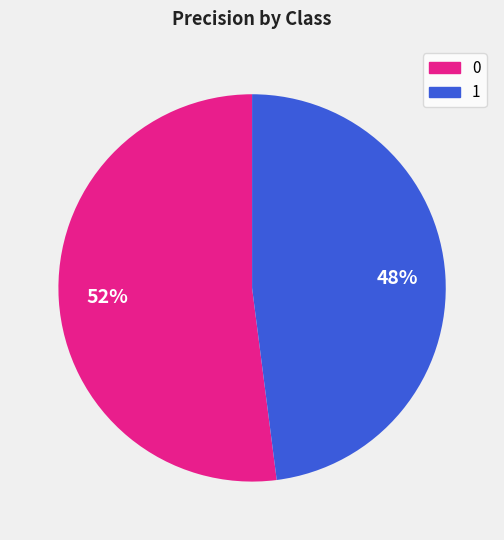

The 0 slice represents 52% of the pie. True or false?

True